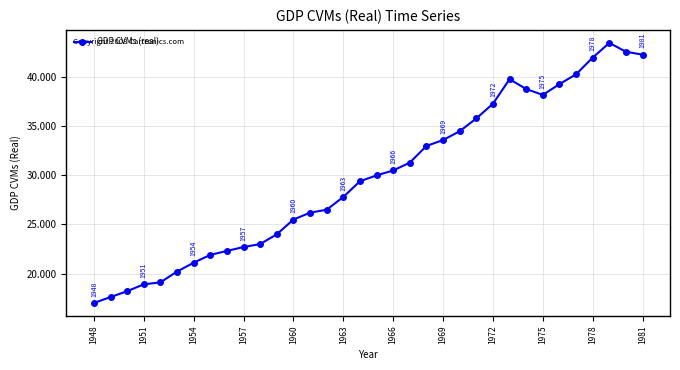

True or false: the data has more than 0 interior local peaks.

True